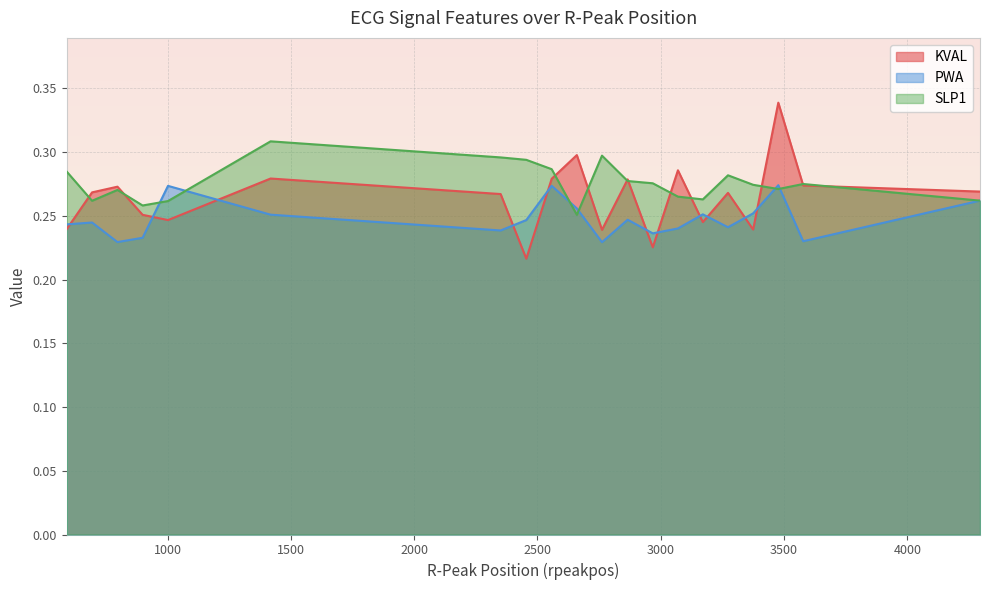

Reading left to right, extract all data points from this chart.

KVAL: 0.2	0.3	0.3	0.3	0.2	0.3	0.3	0.2	0.3	0.3	0.2	0.3	0.2	0.3	0.2	0.3	0.2	0.3	0.3	0.3
PWA: 0.2	0.2	0.2	0.2	0.3	0.3	0.2	0.2	0.3	0.3	0.2	0.2	0.2	0.2	0.3	0.2	0.3	0.3	0.2	0.3
SLP1: 0.3	0.3	0.3	0.3	0.3	0.3	0.3	0.3	0.3	0.3	0.3	0.3	0.3	0.3	0.3	0.3	0.3	0.3	0.3	0.3